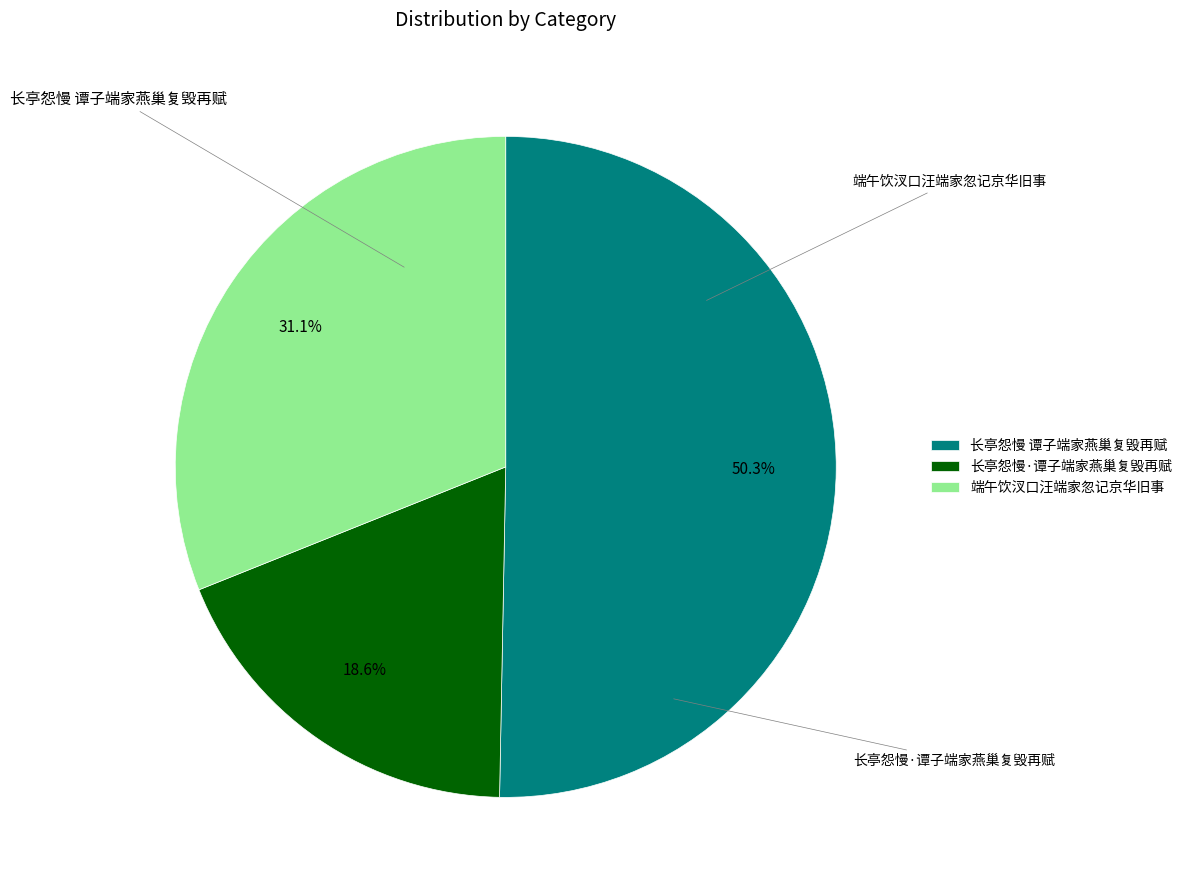

To the nearest percent, what portion does 端午饮汊口汪端家忽记京华旧事 represent?

31%